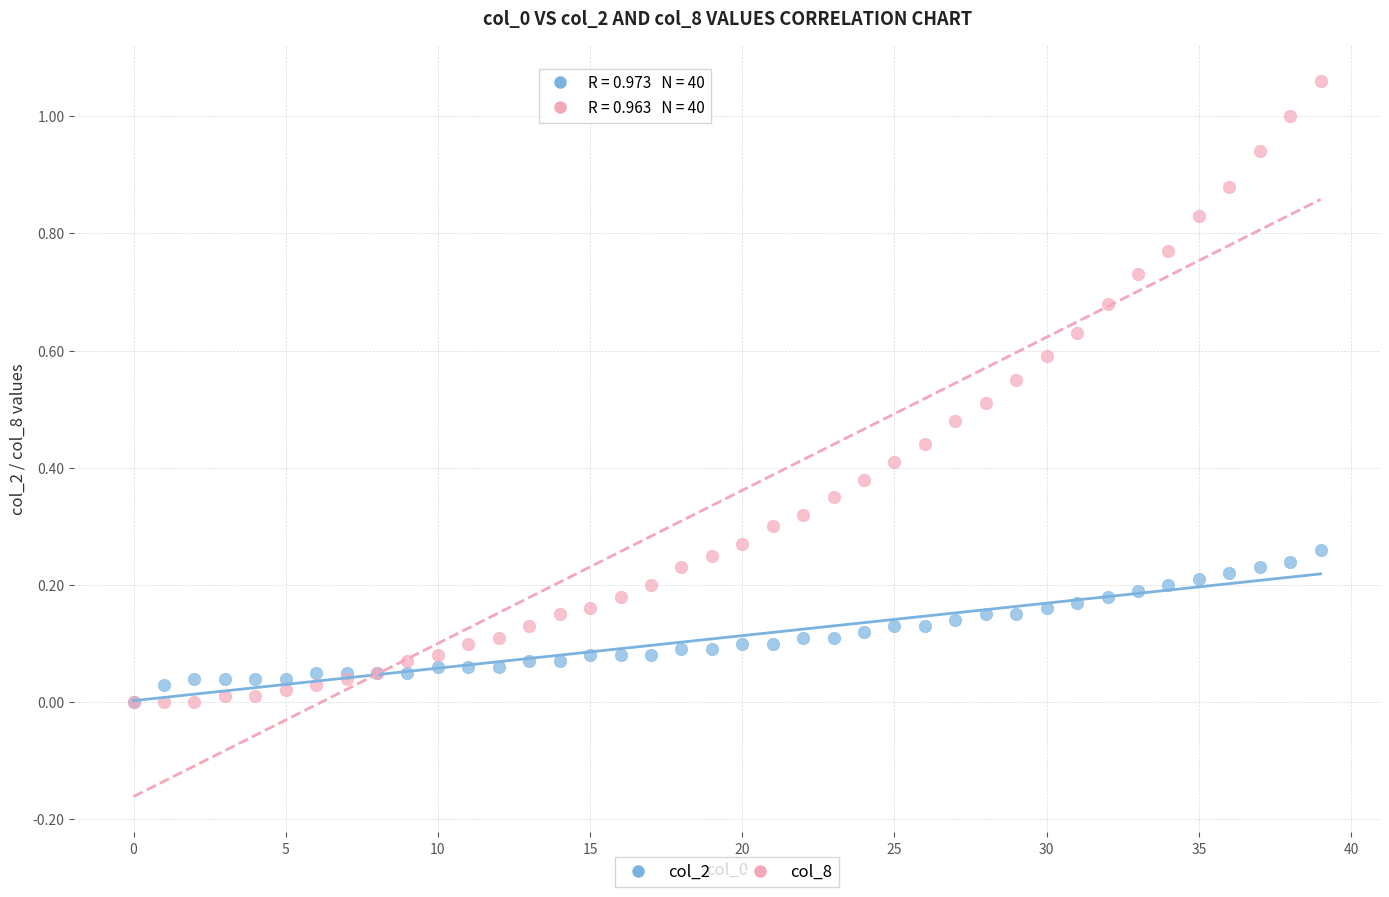

Which series has the widest spread of Y values?

col_8